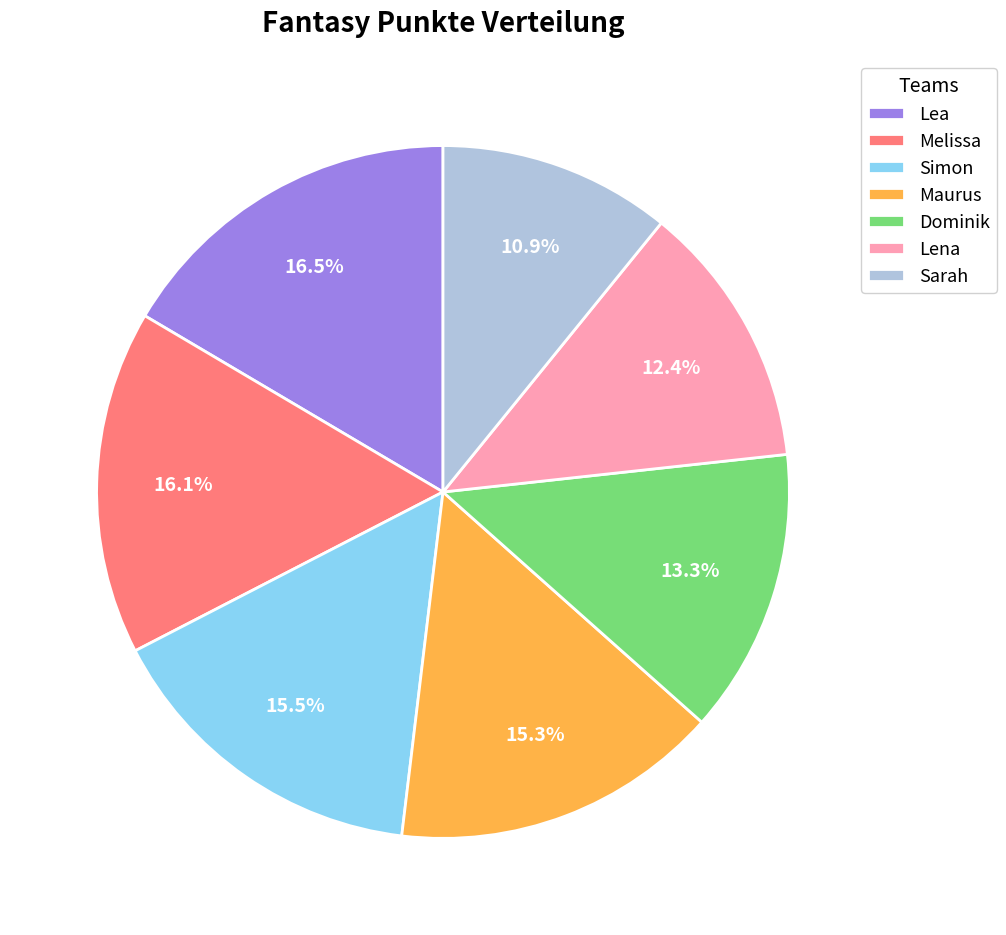

Between Lea and Dominik, which is larger?

Lea